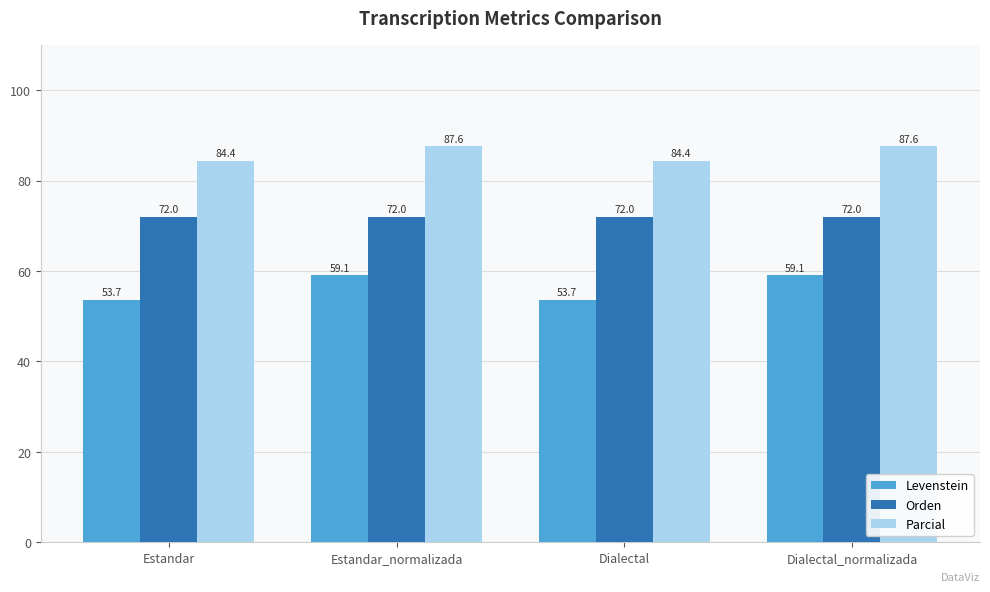

What value does the Orden series have at Estandar?

72.0